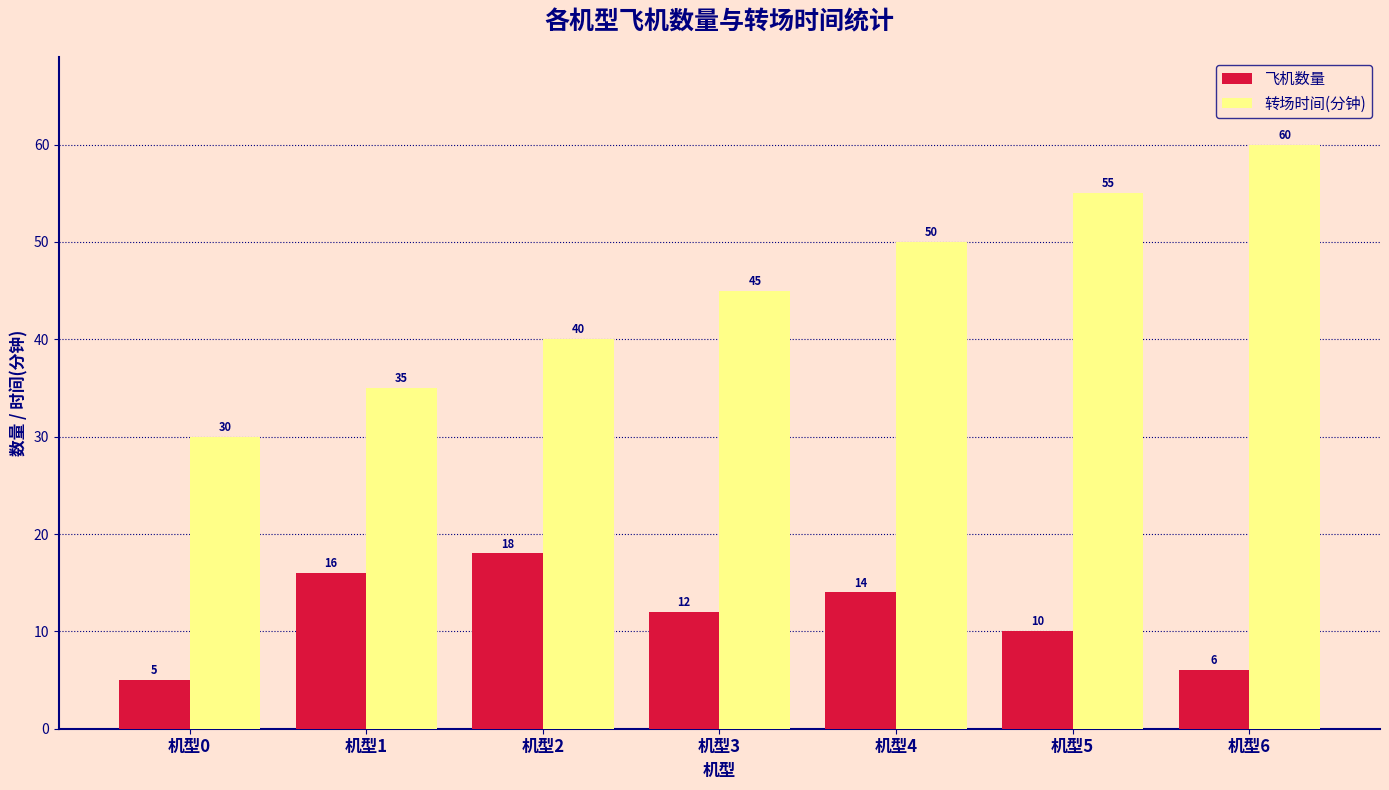

Does the chart contain any negative values?

No